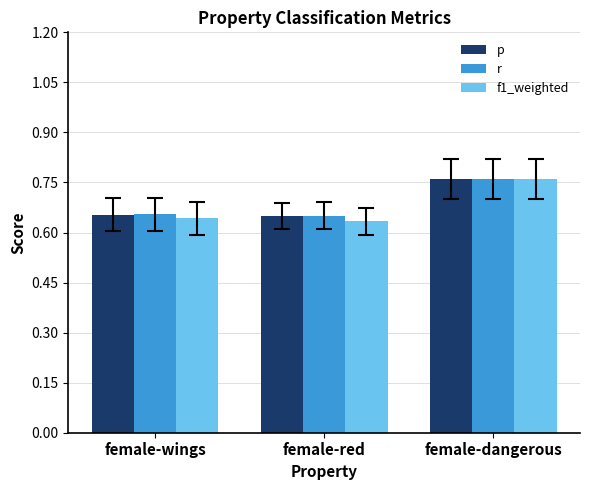

The value of p at female-red is 0.4. True or false?

False